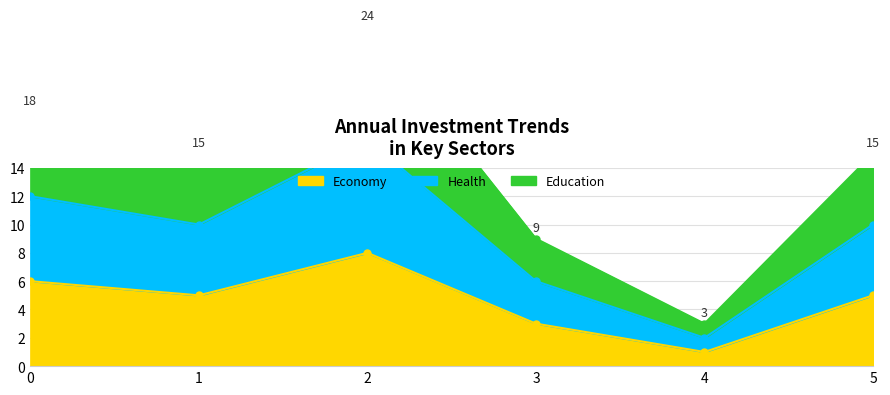

Where is the first local minimum for Health?

1